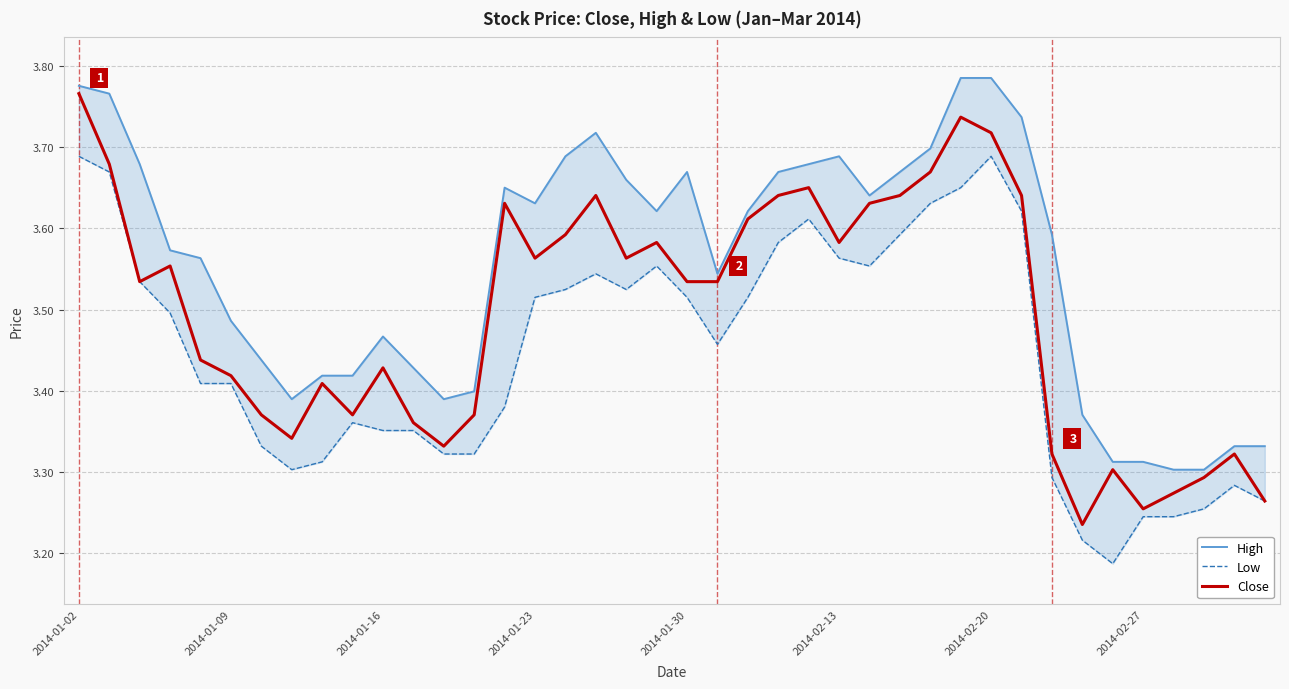

How many High values are between 3 and 4?

40